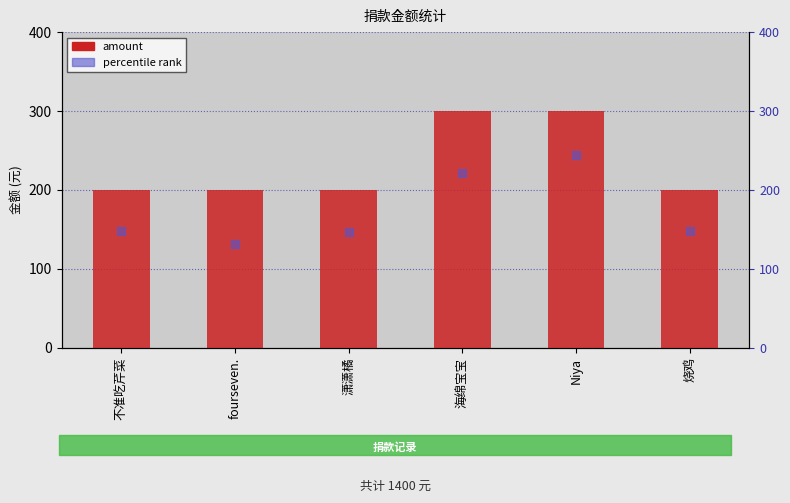

What is the total value across all series at 不准吃芹菜?

348.3